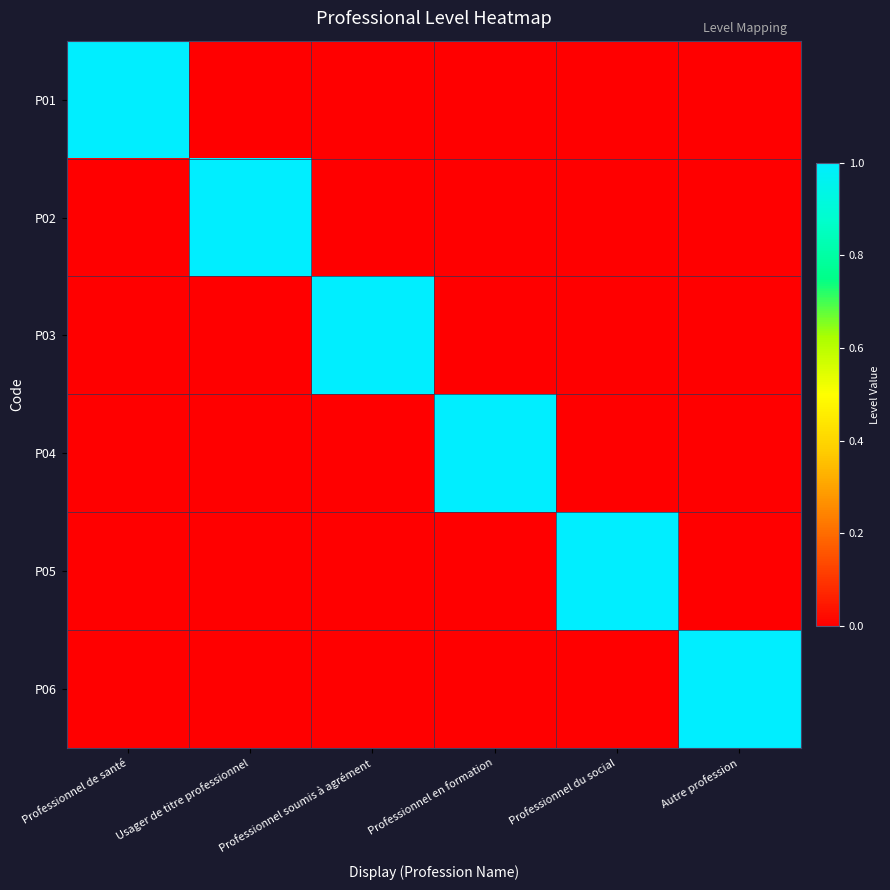

Reading left to right, transcribe all the data shown in this chart.

P01: Professionnel de santé=1	Usager de titre professionnel=0	Professionnel soumis à agrément=0	Professionnel en formation=0	Professionnel du social=0	Autre profession=0
P02: Professionnel de santé=0	Usager de titre professionnel=1	Professionnel soumis à agrément=0	Professionnel en formation=0	Professionnel du social=0	Autre profession=0
P03: Professionnel de santé=0	Usager de titre professionnel=0	Professionnel soumis à agrément=1	Professionnel en formation=0	Professionnel du social=0	Autre profession=0
P04: Professionnel de santé=0	Usager de titre professionnel=0	Professionnel soumis à agrément=0	Professionnel en formation=1	Professionnel du social=0	Autre profession=0
P05: Professionnel de santé=0	Usager de titre professionnel=0	Professionnel soumis à agrément=0	Professionnel en formation=0	Professionnel du social=1	Autre profession=0
P06: Professionnel de santé=0	Usager de titre professionnel=0	Professionnel soumis à agrément=0	Professionnel en formation=0	Professionnel du social=0	Autre profession=1